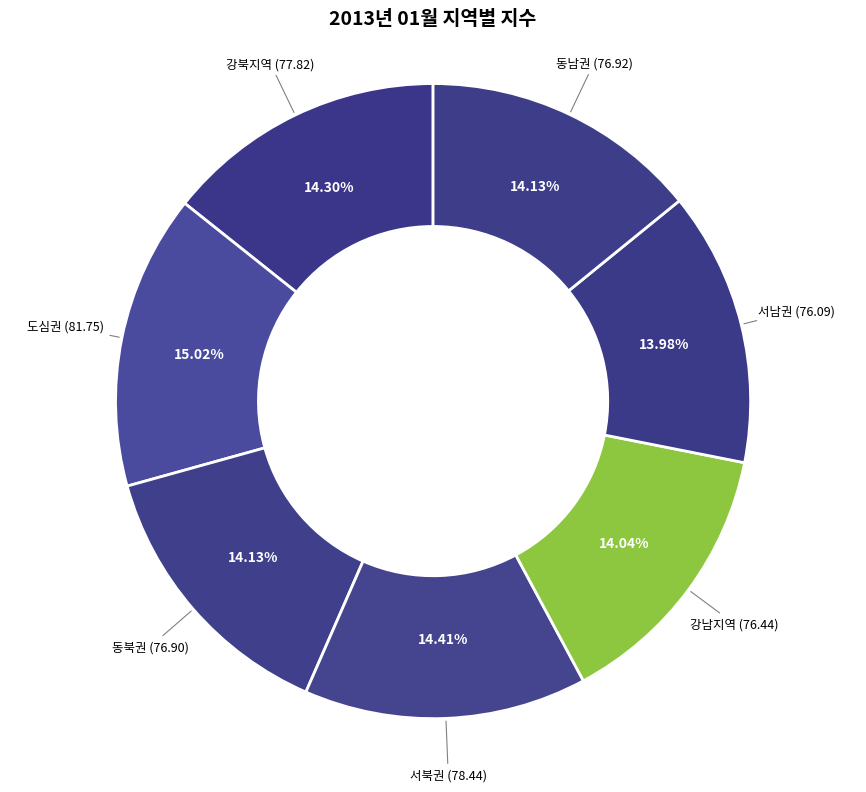

To the nearest percent, what is the difference between the largest and smallest slice percentages?

1%